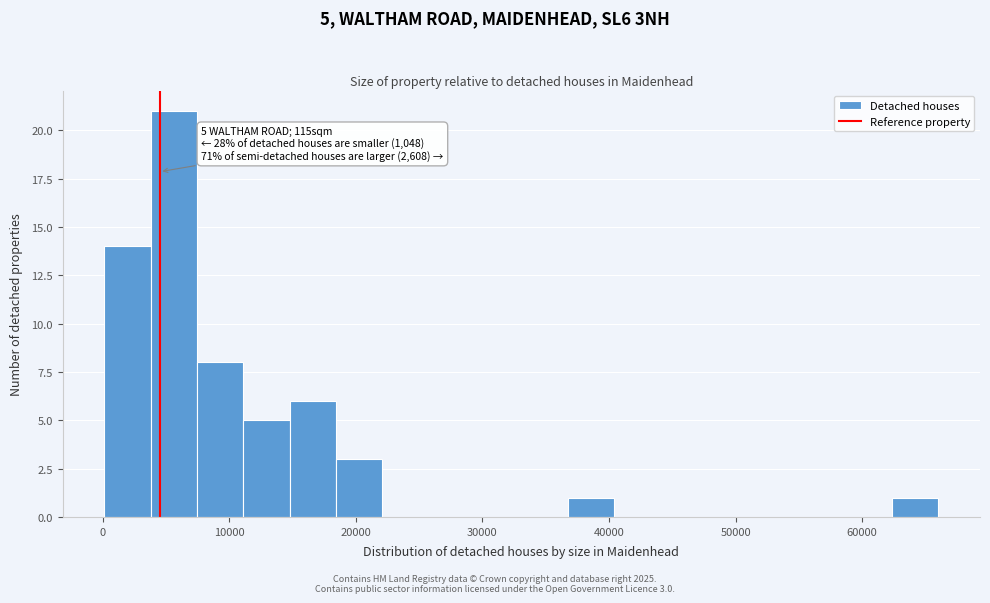

Around what value on the x-axis is the tallest bar? Give the approximate position of its centre, as read against the axis.

6000